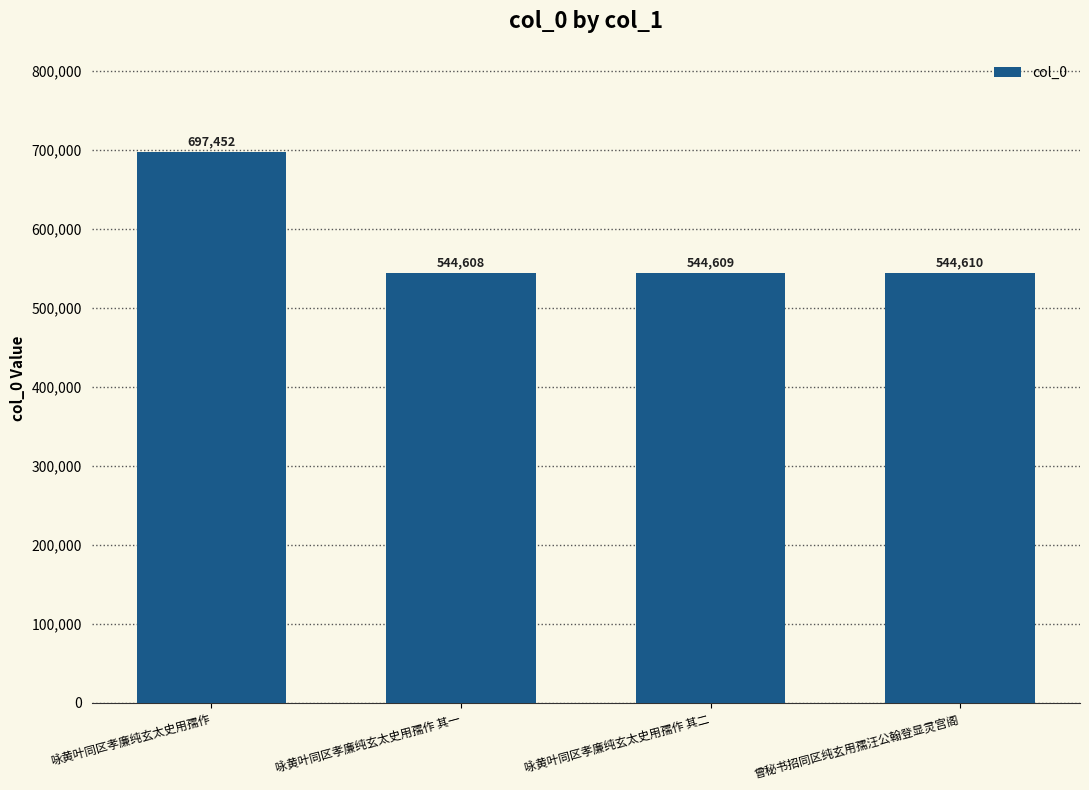

What is the change in value from 咏黄叶同区孝廉纯玄太史用孺作 to 曾秘书招同区纯玄用孺汪公翰登显灵宫阁?

-152842